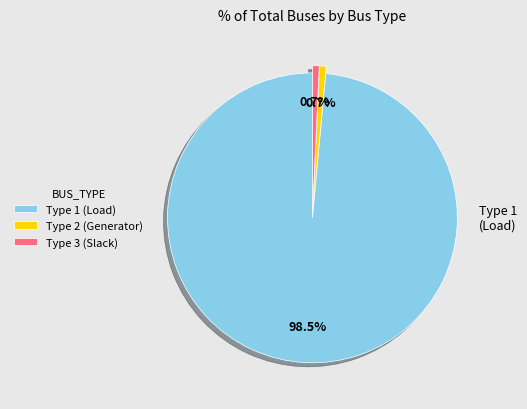

What percentage is the Type 2 slice, to the nearest percent?

1%